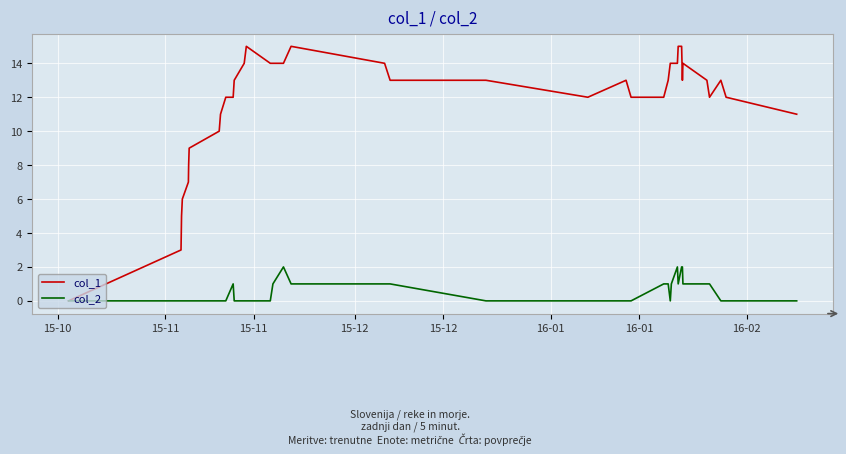

Which series has the largest range (max minus min)?

col_1